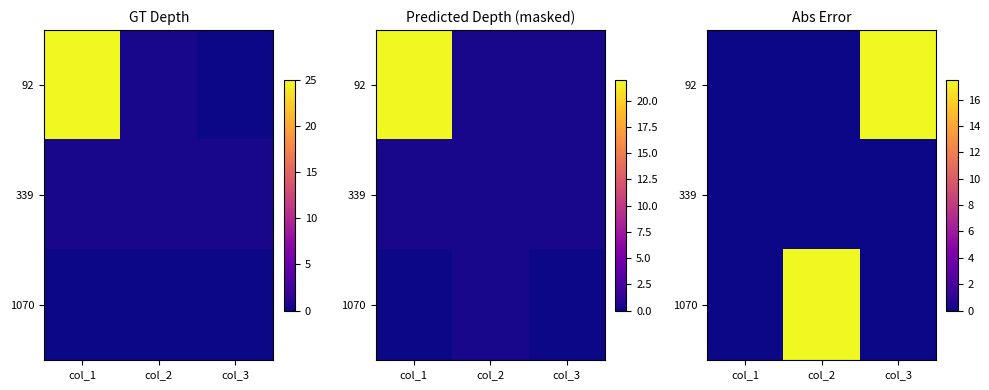

Which series has the widest spread of values?

92